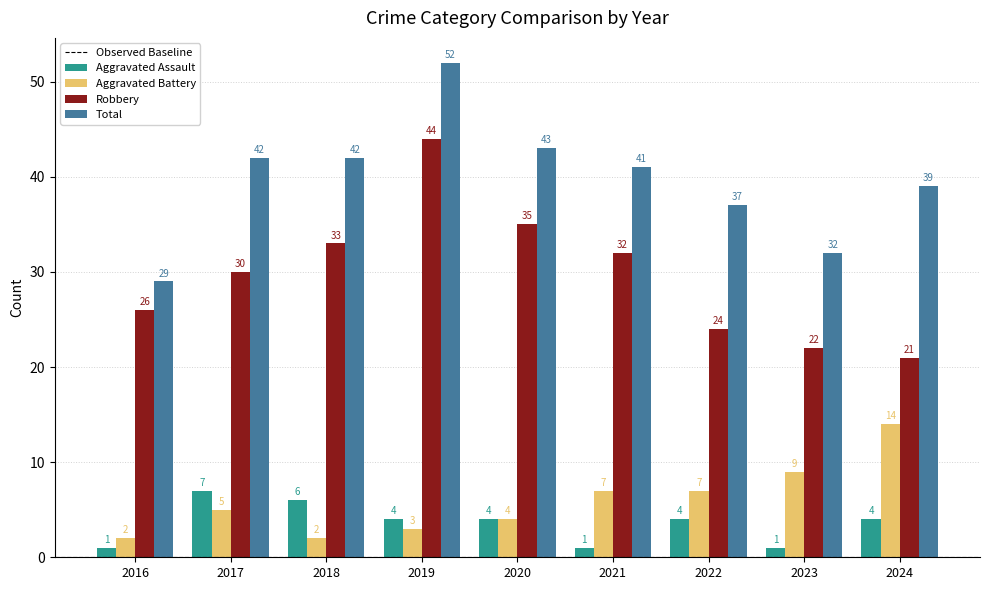

True or false: Aggravated Assault has a value of 4 at 2020.

True